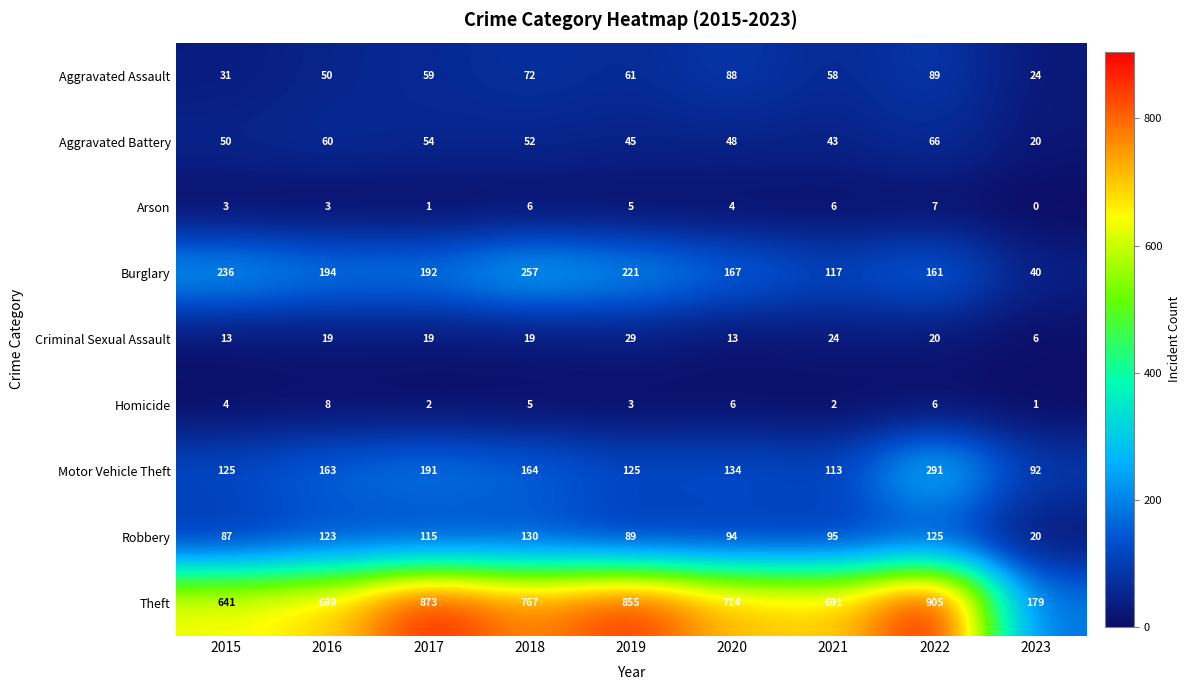

Where does the Burglary series first go above 192?

2015